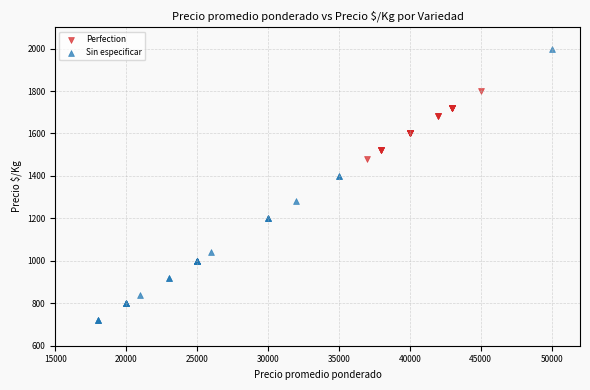

Which series reaches the maximum Y coordinate?

Sin especificar